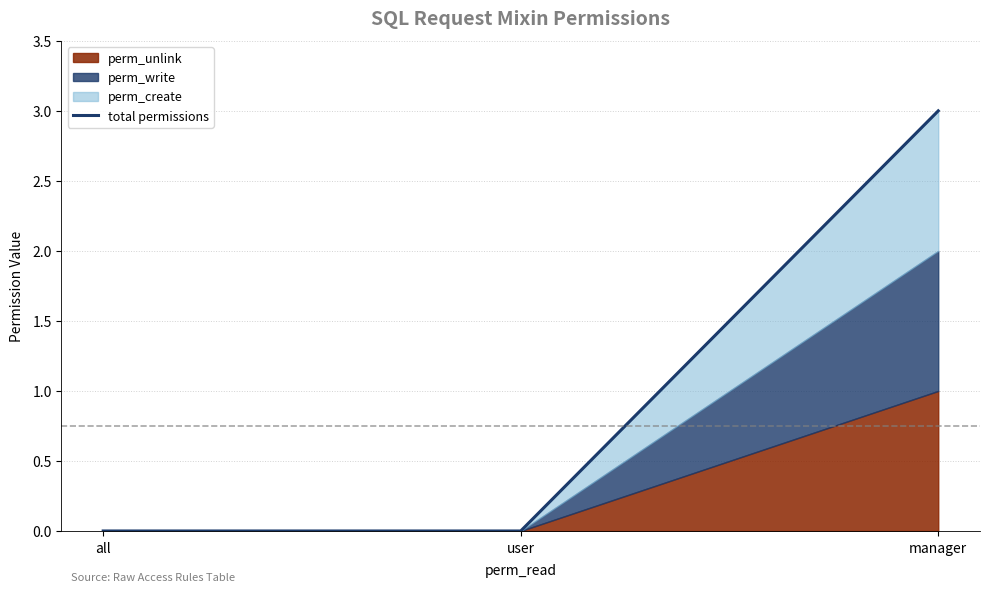

The value at user is 0. True or false?

True